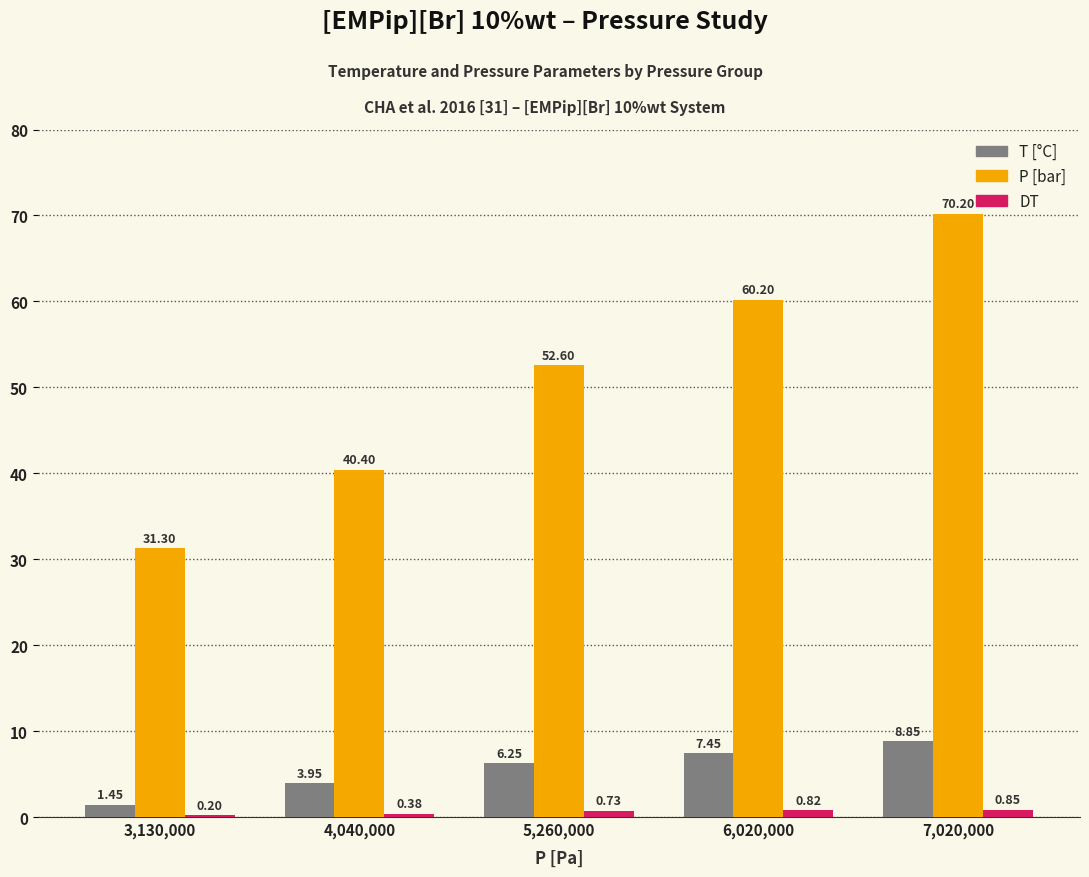

At which category is the sum across all series the highest?

7,020,000